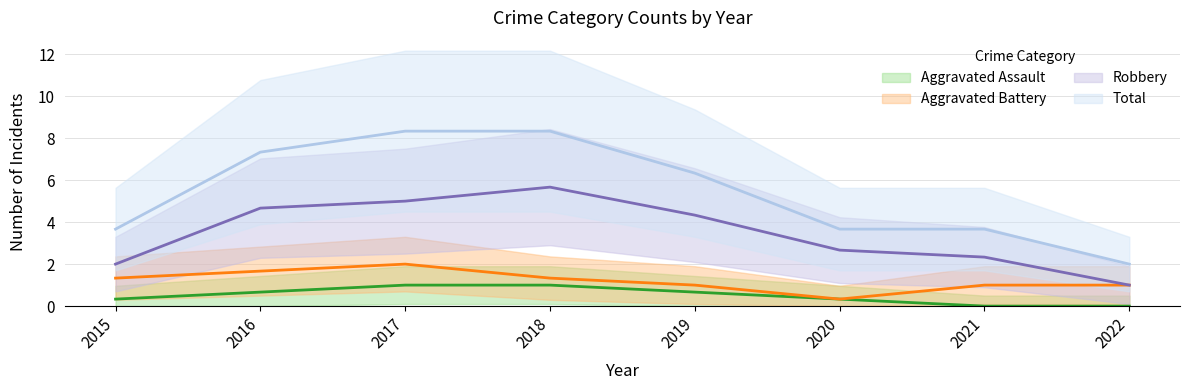

Count the number of categories in the chart.

8